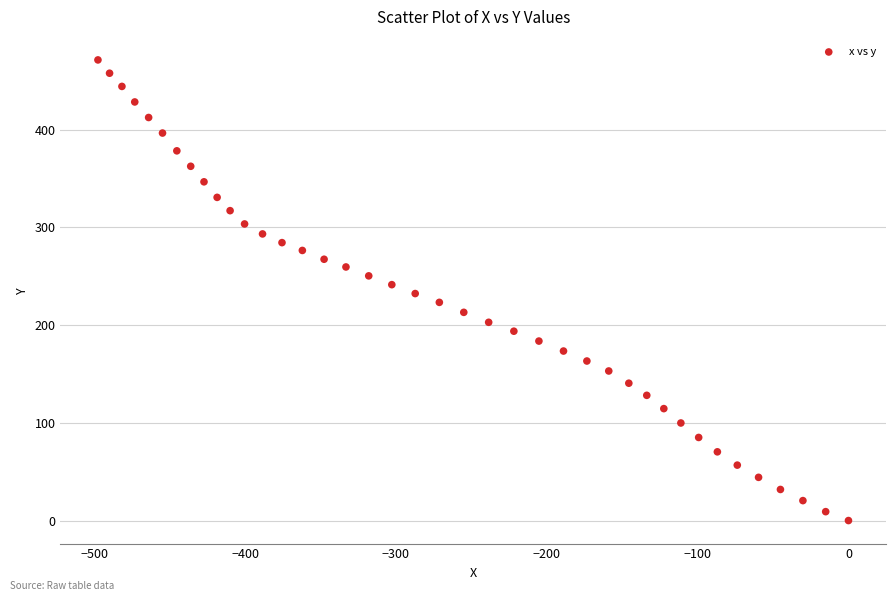

What is the range of X values (max minus min)?

497.5